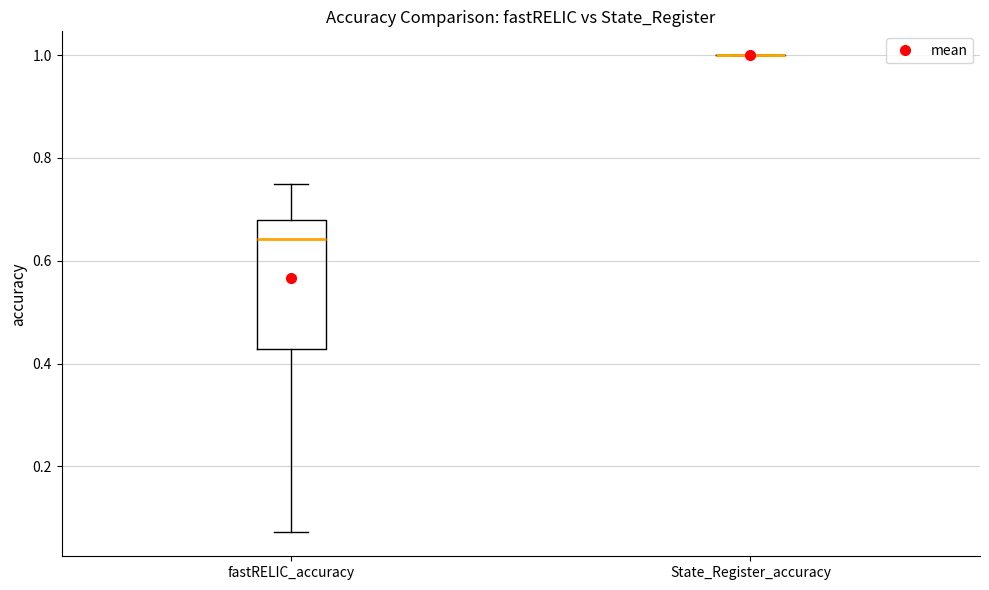

Reading left to right, transcribe this box plot: for each box, give where its median line is, the range the box spans, and where its two whiskers end, as read against the y-axis. The values are not printed on the chart, so give them approximately, as read against the axis.

fastRELIC_accuracy: median 0.64, box 0.42 to 0.68, whiskers 0.08 to 0.76
State_Register_accuracy: box collapsed to a line at 1.00, whiskers 1.00 to 1.00